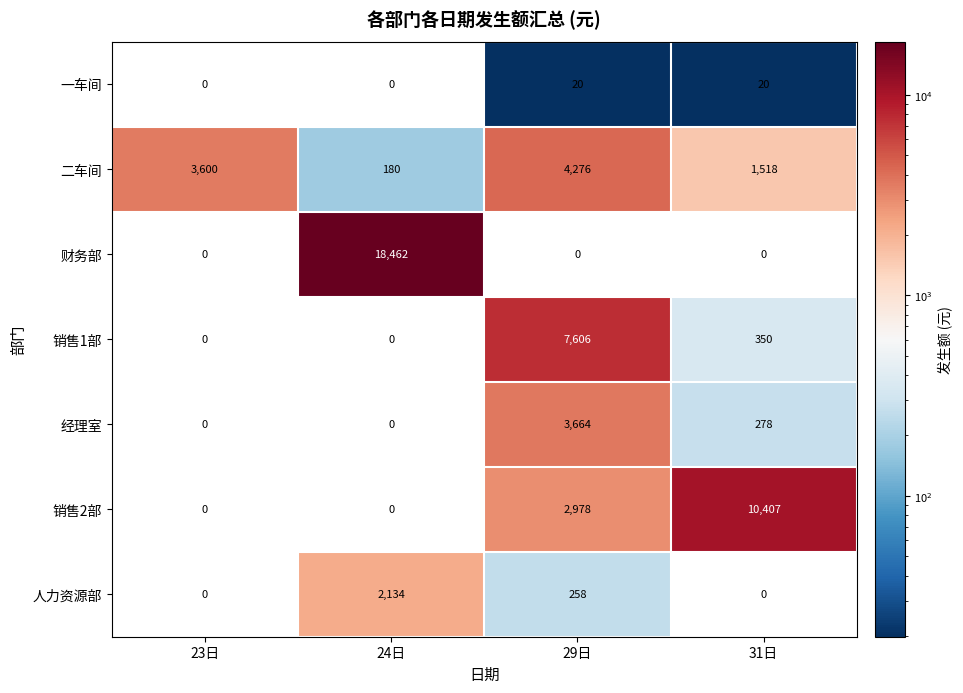

Rank the series by their maximum value, from highest to lowest.

财务部, 销售2部, 销售1部, 二车间, 经理室, 人力资源部, 一车间